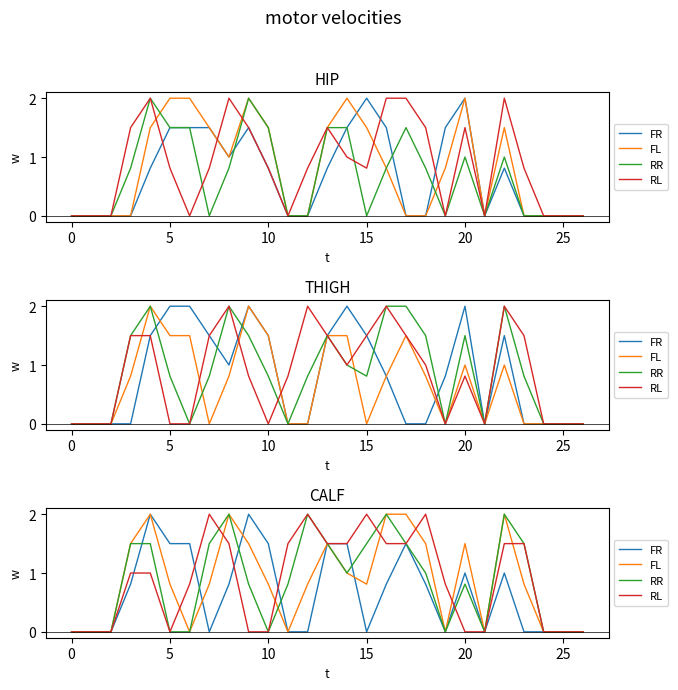

At 20, list the series in order from smallest to largest.

RR, RL, FL, FR